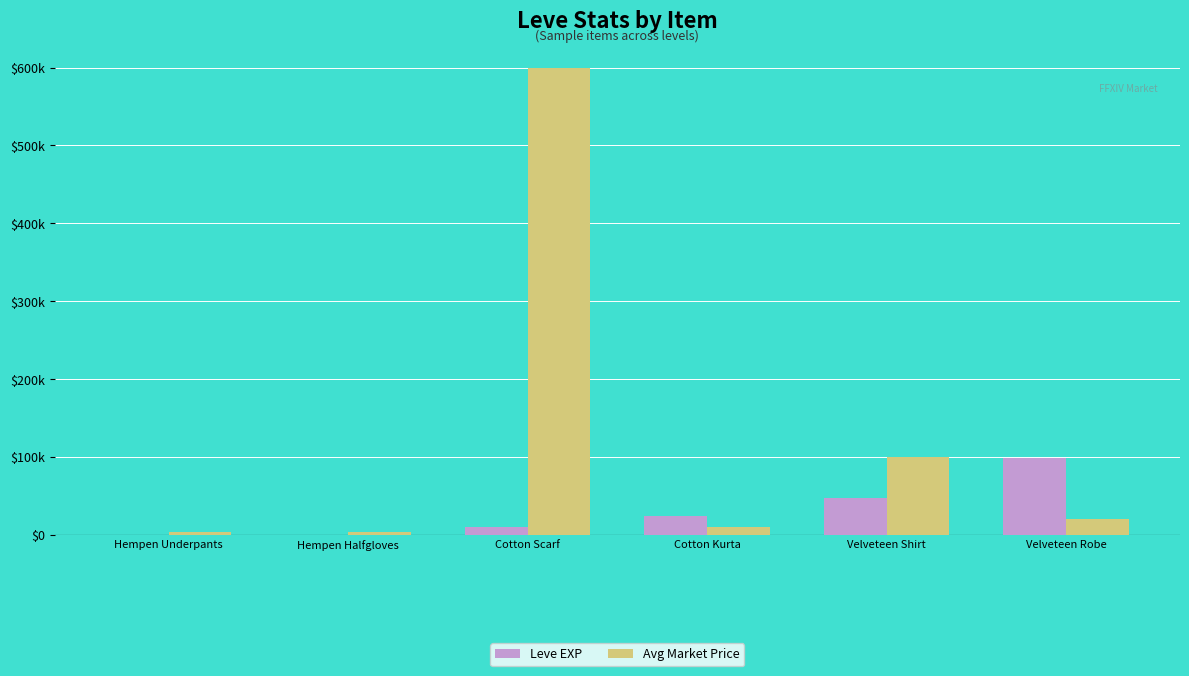

True or false: Leve EXP has a value of 2 at Hempen Underpants.

False